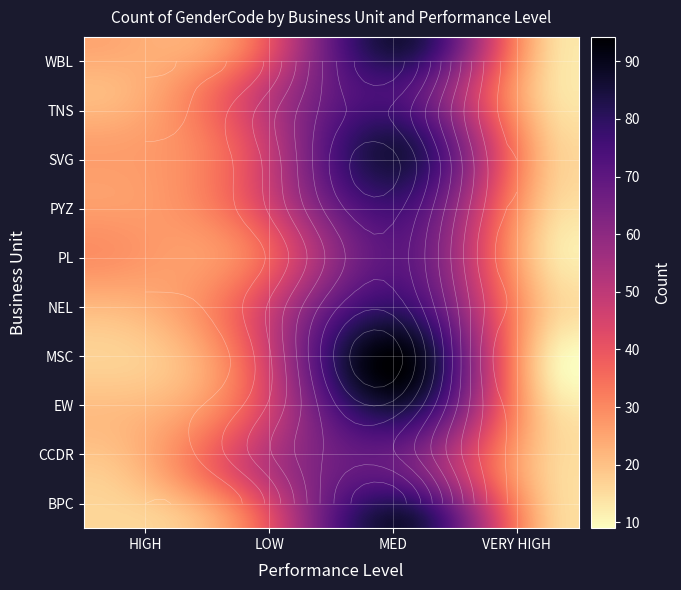

Reading left to right, list all the values displayed in this chart.

BPC: HIGH=16	LOW=34	MED=85	VERY HIGH=15
CCDR: HIGH=18	LOW=47	MED=65	VERY HIGH=15
EW: HIGH=21	LOW=41	MED=78	VERY HIGH=14
MSC: HIGH=17	LOW=39	MED=92	VERY HIGH=9
NEL: HIGH=21	LOW=41	MED=77	VERY HIGH=15
PL: HIGH=29	LOW=33	MED=69	VERY HIGH=12
PYZ: HIGH=26	LOW=41	MED=75	VERY HIGH=15
SVG: HIGH=26	LOW=43	MED=82	VERY HIGH=16
TNS: HIGH=21	LOW=45	MED=71	VERY HIGH=13
WBL: HIGH=25	LOW=34	MED=84	VERY HIGH=13